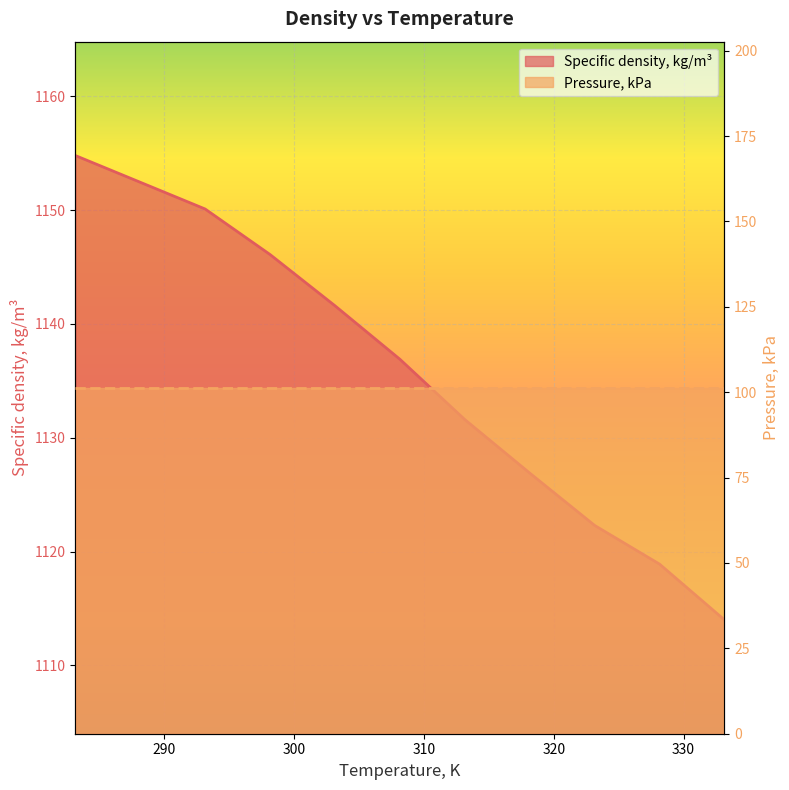

The value at 283.15 is 1154.8. True or false?

True